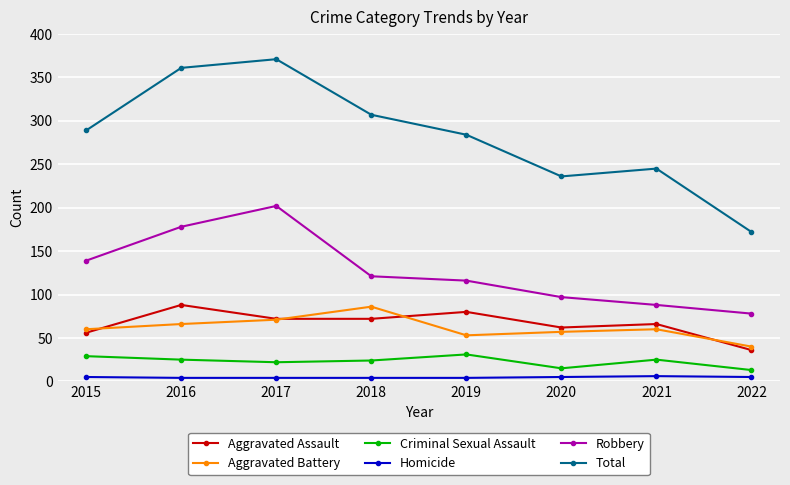

Which series has the largest range (max minus min)?

Total